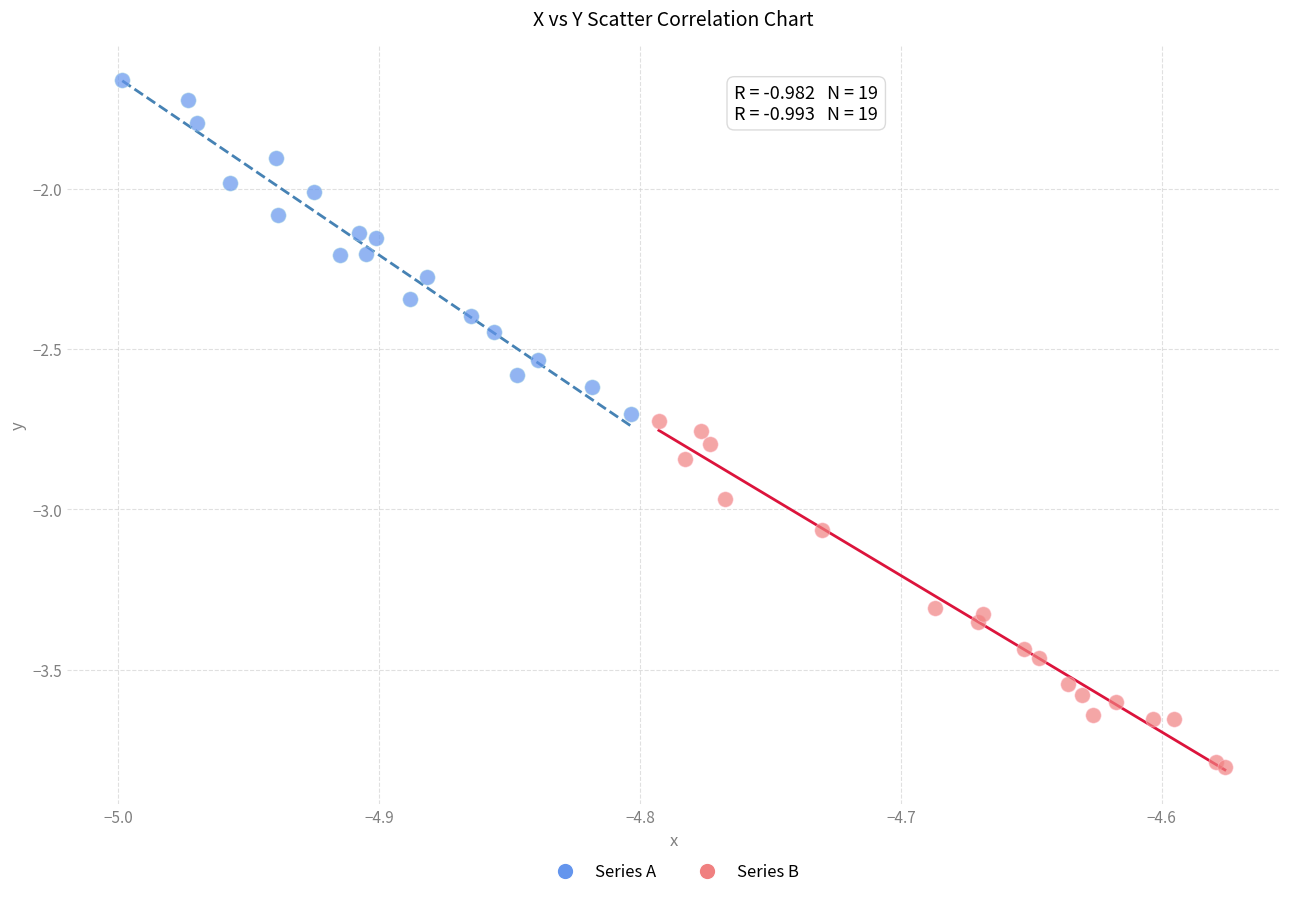

Which series has the largest Y range (max minus min)?

Series B